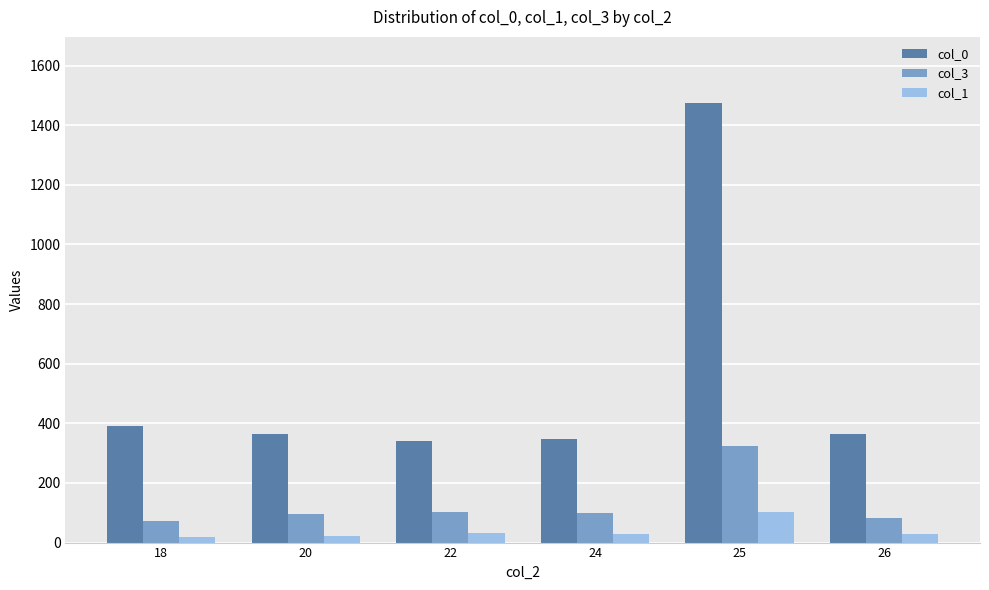

How many groups of bars are there?

6